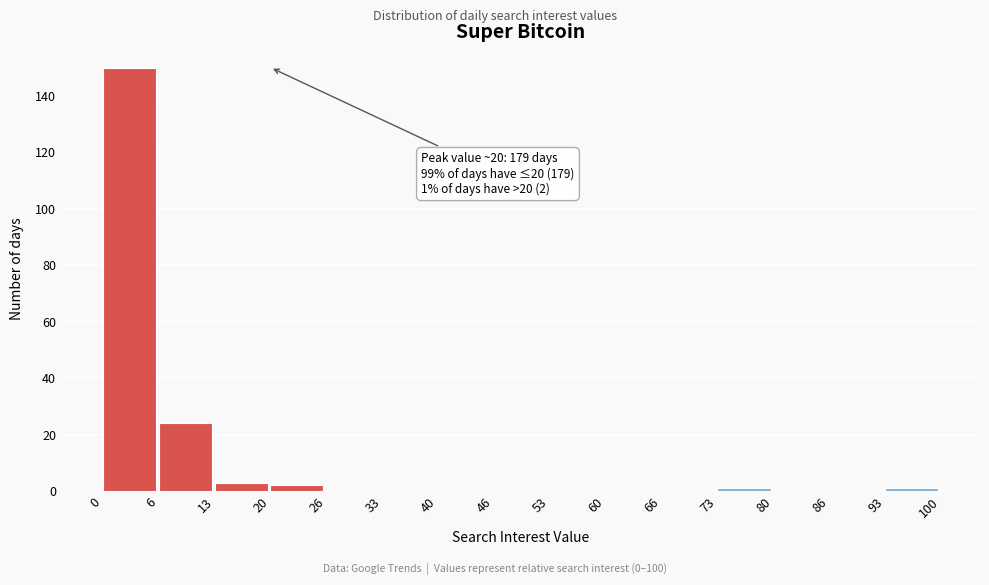

Over which range of the x-axis is the bar tallest?

0 to 6